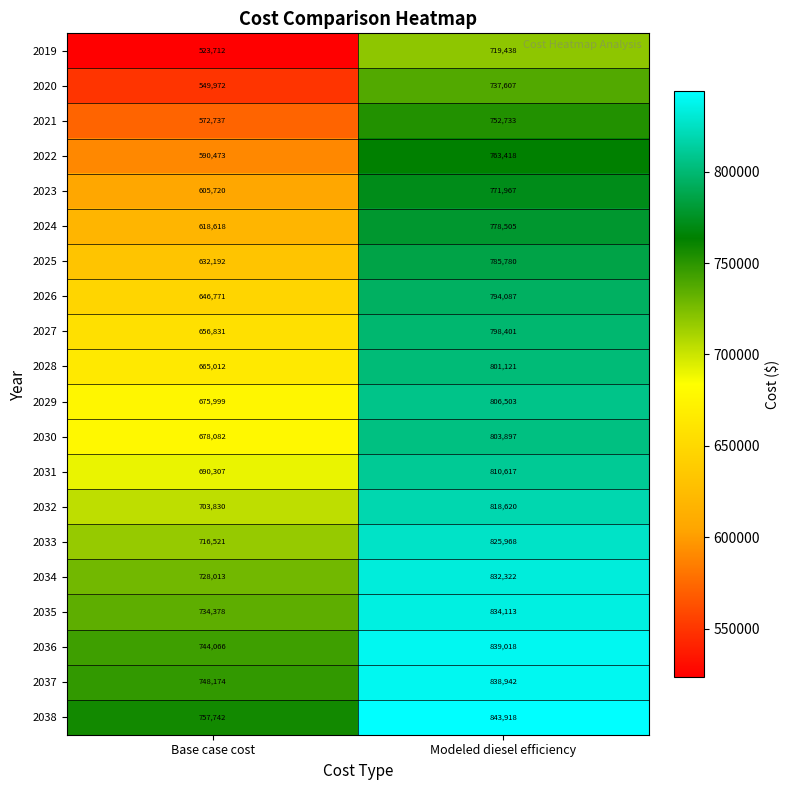

True or false: 2024 has a value of 778505 at Modeled diesel efficiency.

True